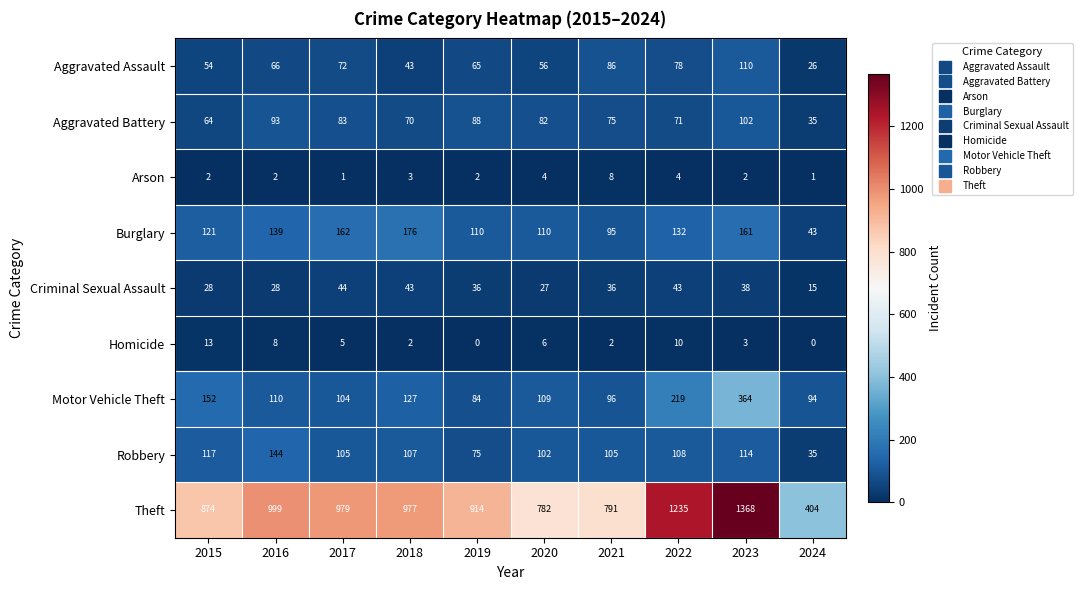

Which series has the largest total across all categories?

Theft